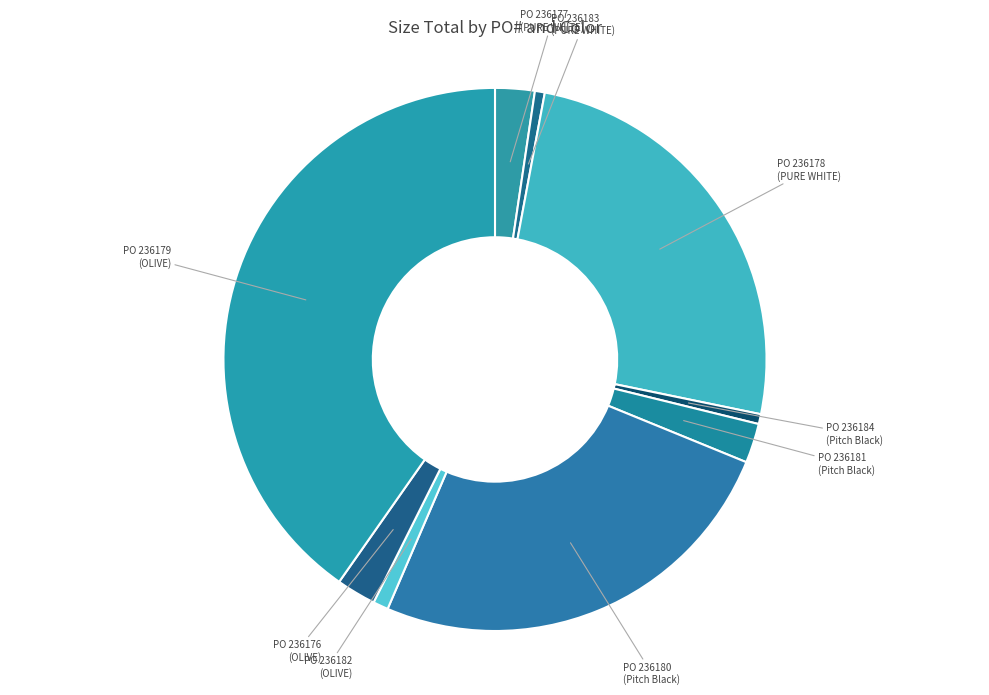

How many slices are in this pie chart?

9